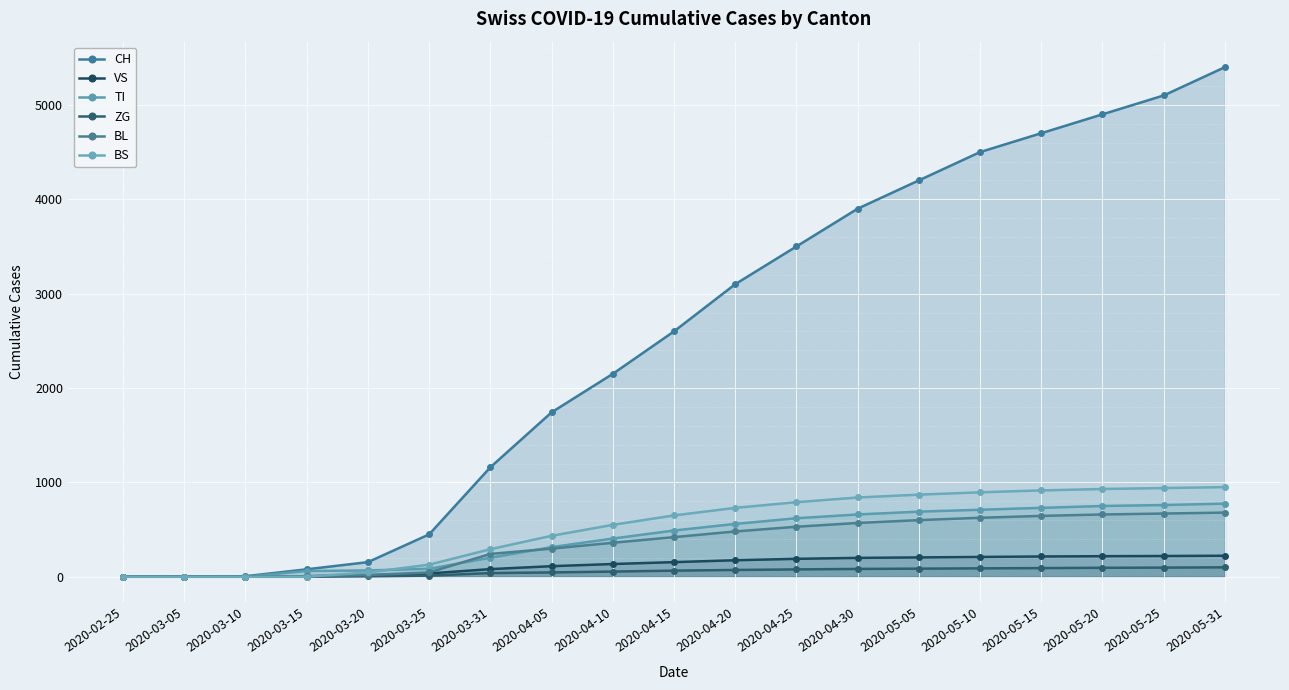

Is it true that TI equals 202 at 2020-03-31?

True